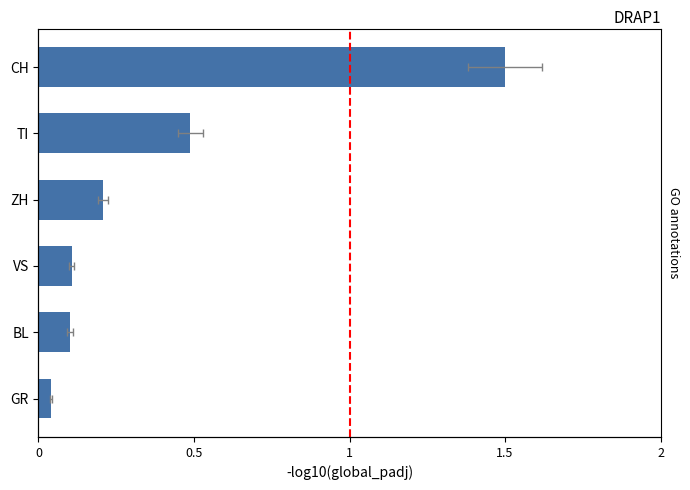

True or false: the data shows 2.5 at CH.

False